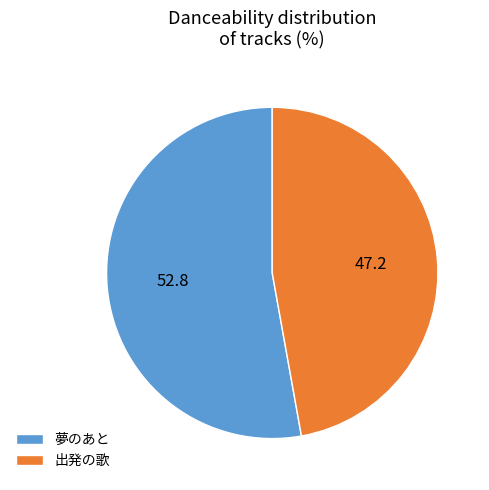

Which category has the biggest portion of the pie?

夢のあと